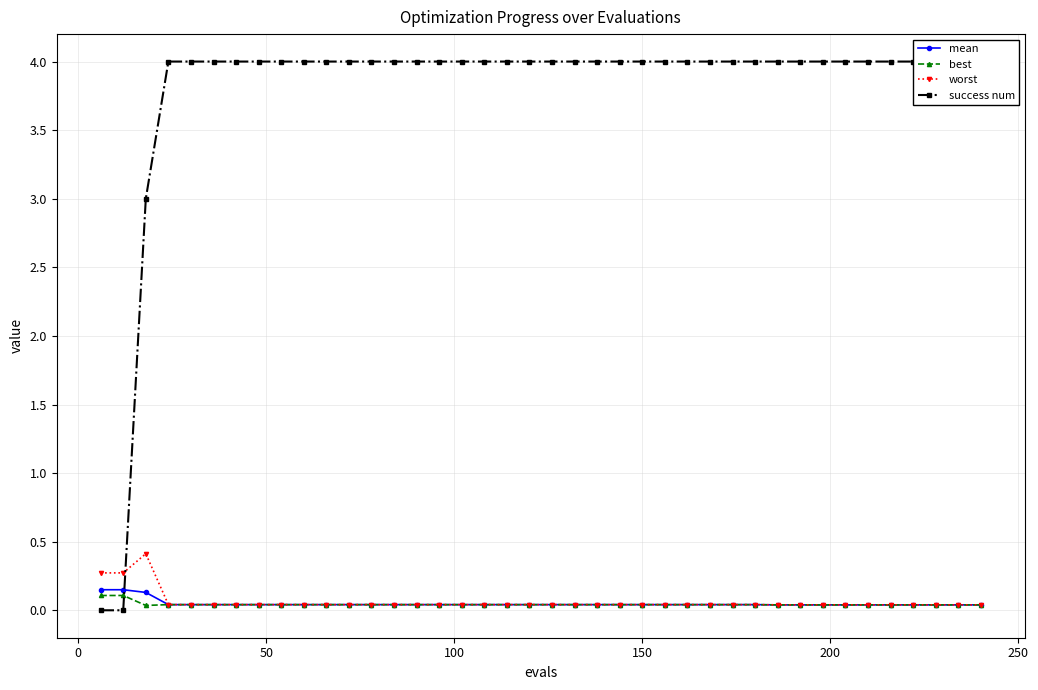

What are all the series names shown in the legend?

mean, best, worst, success num